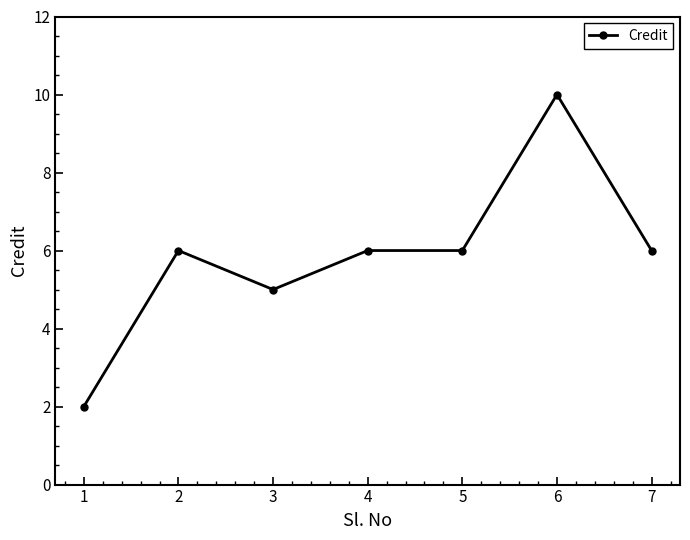

At which category does the data reach its first local valley?

3